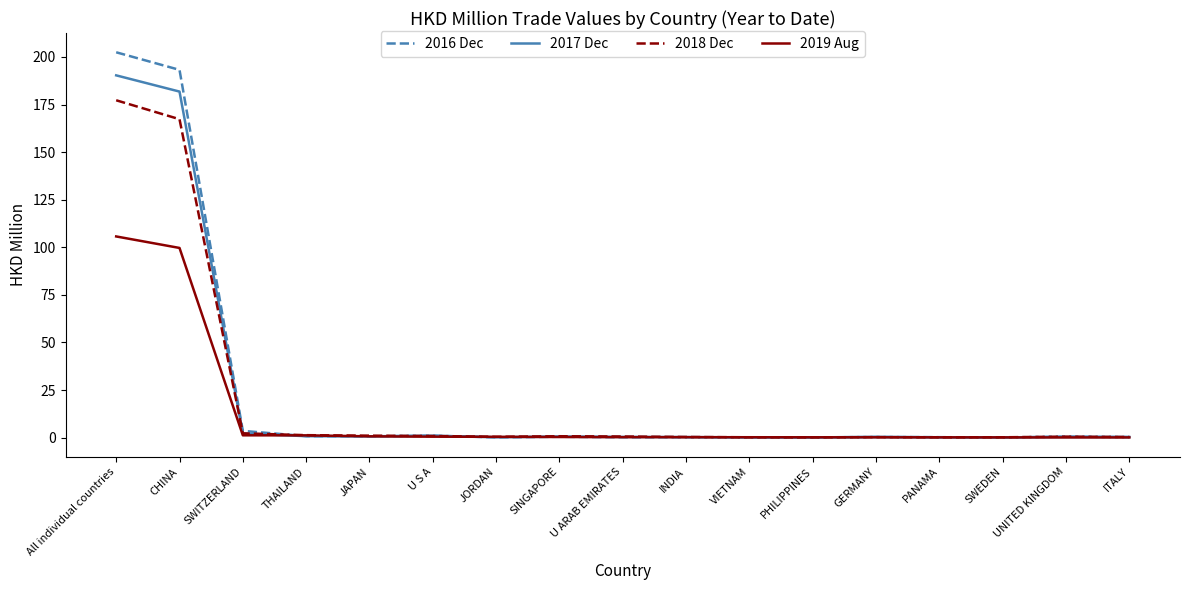

Where do 2018 Dec and 2017 Dec first cross each other?

CHINA and SWITZERLAND